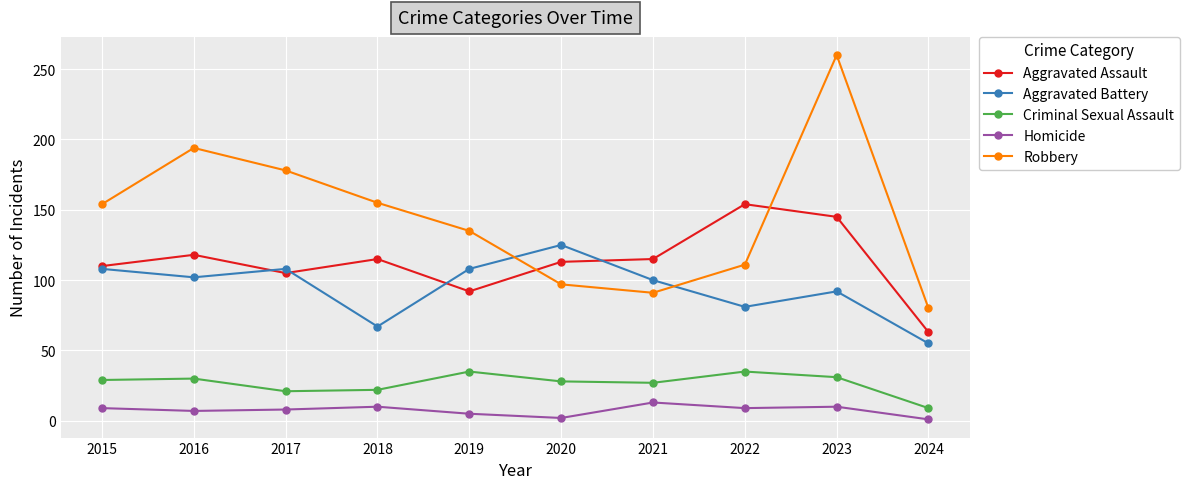

How many series are shown in this chart?

5